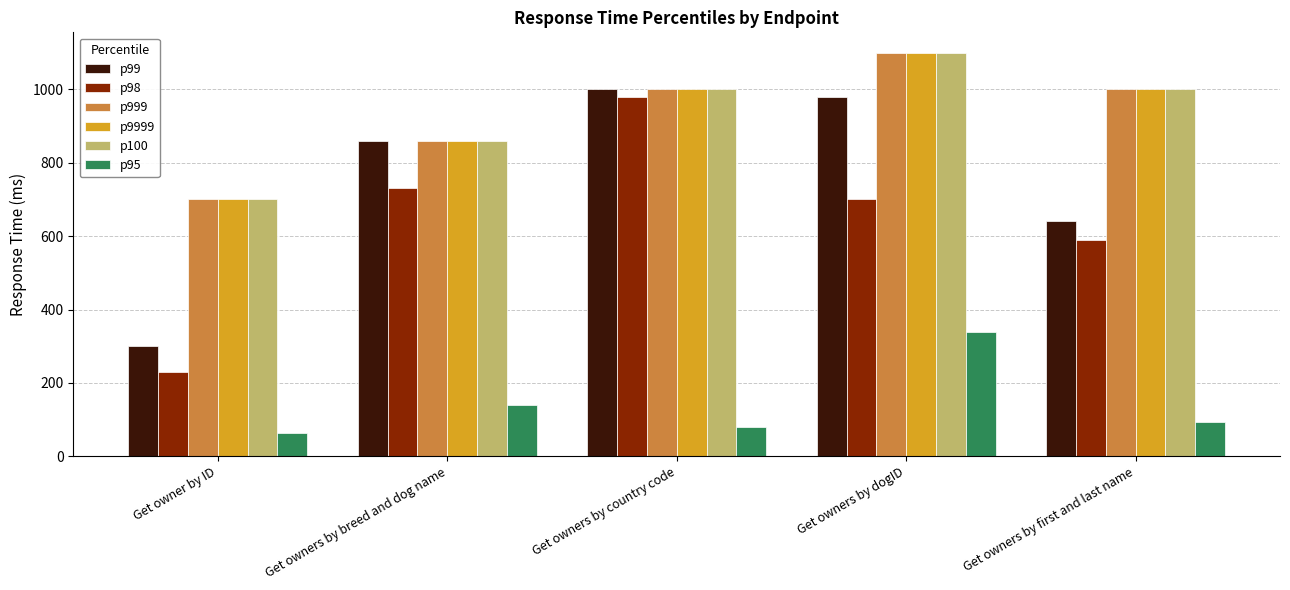

The value of p100 at Get owner by ID is 143. True or false?

False